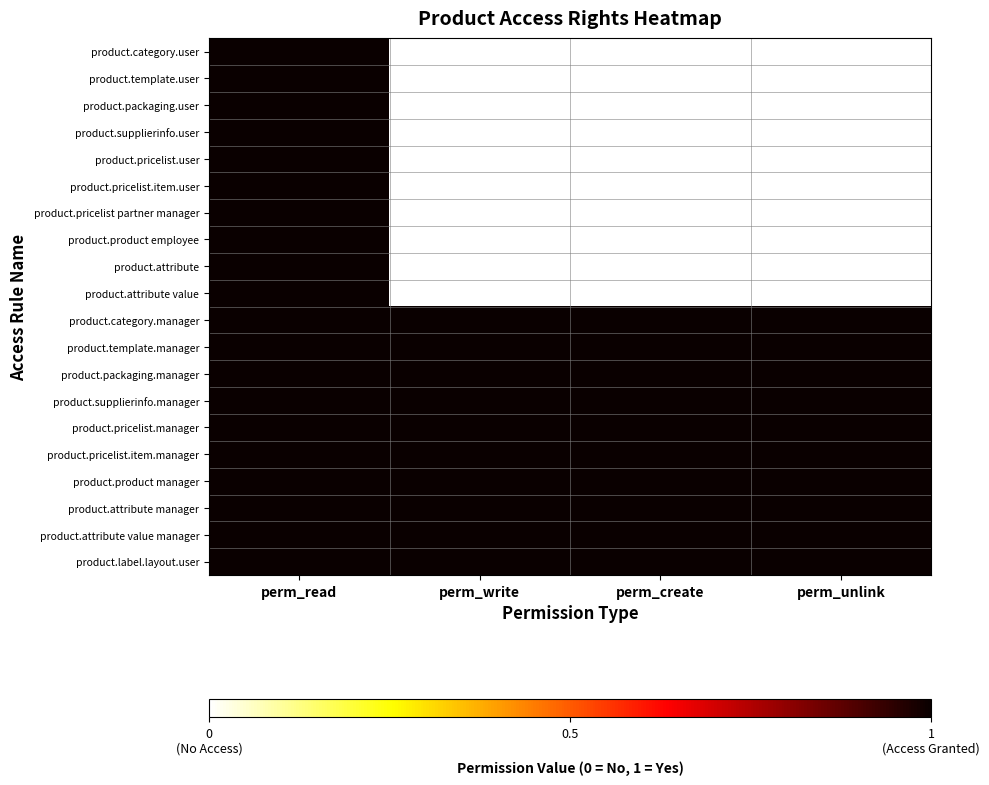

Which series has the widest spread of values?

product.category.user